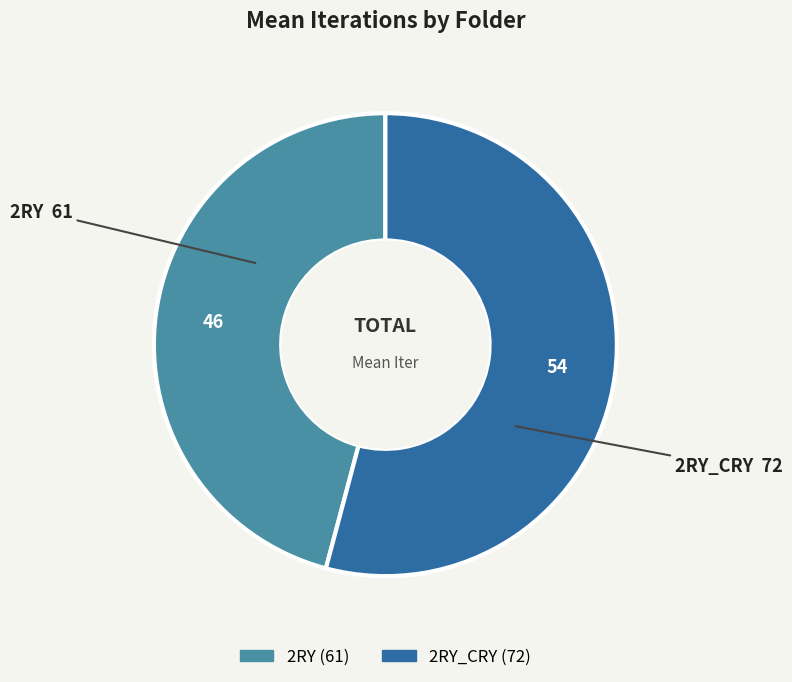

Does any single category account for the majority?

Yes